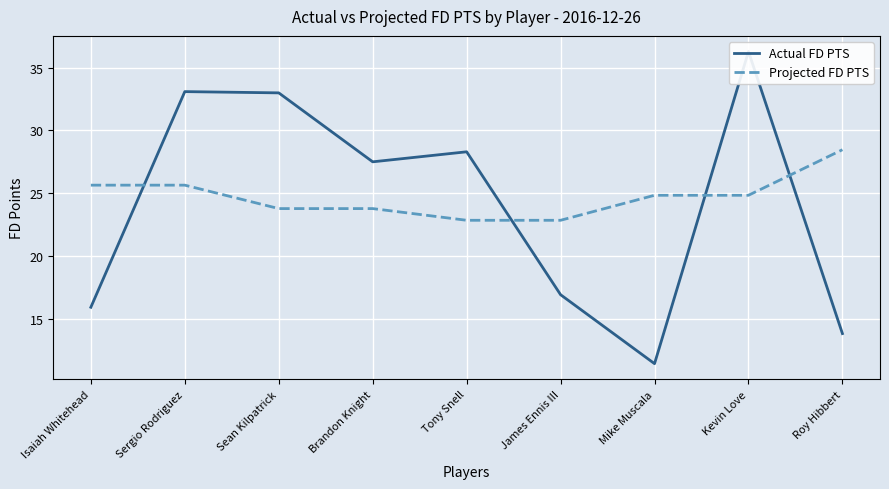

True or false: Actual FD PTS has a value of 50.7 at Kevin Love.

False